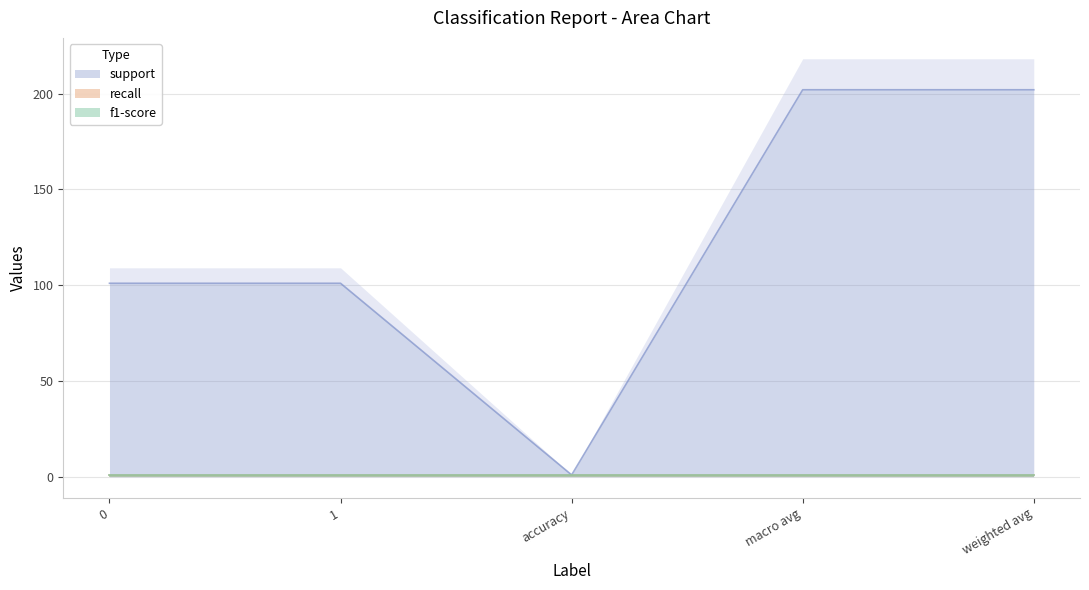

How many lines are shown in the chart?

3